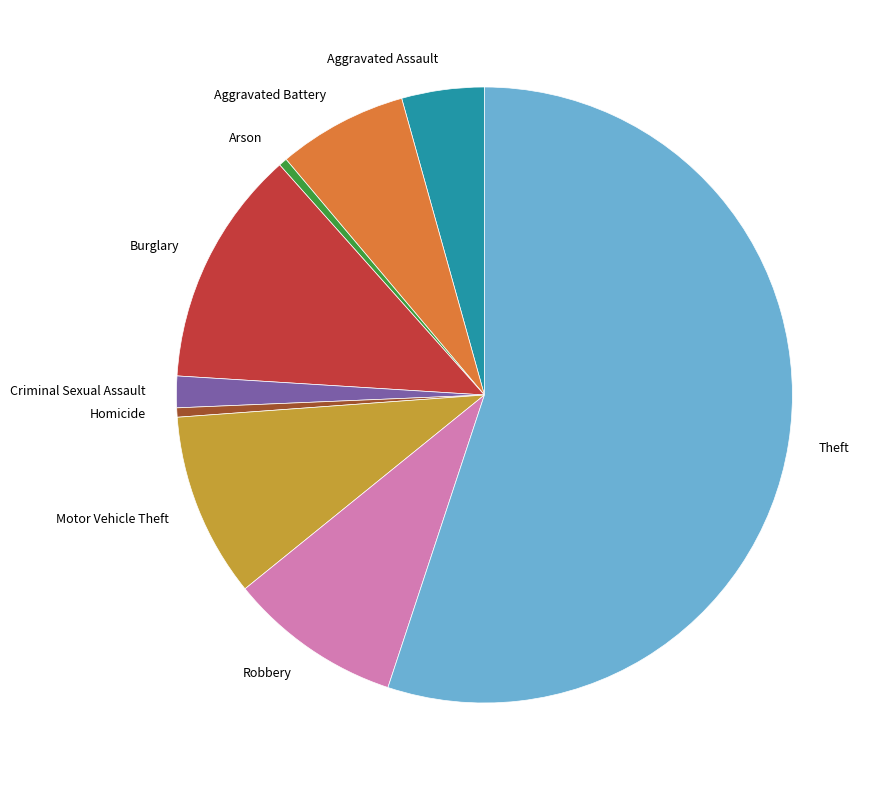

Is there a majority slice in this chart?

Yes